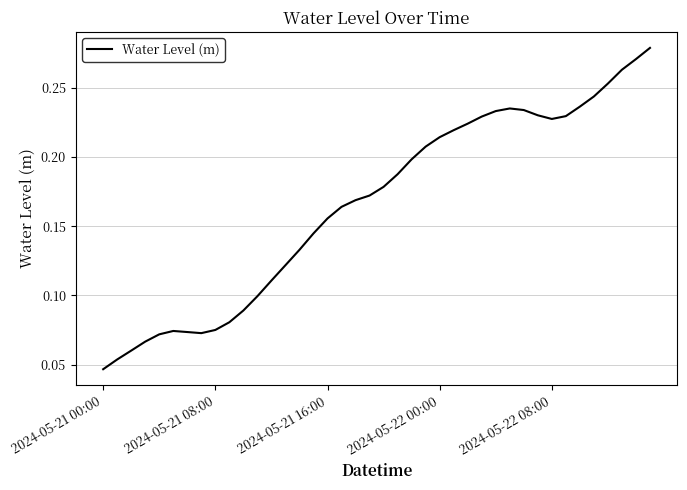

Which category has the lowest value across all series?

2024-05-21 00:00